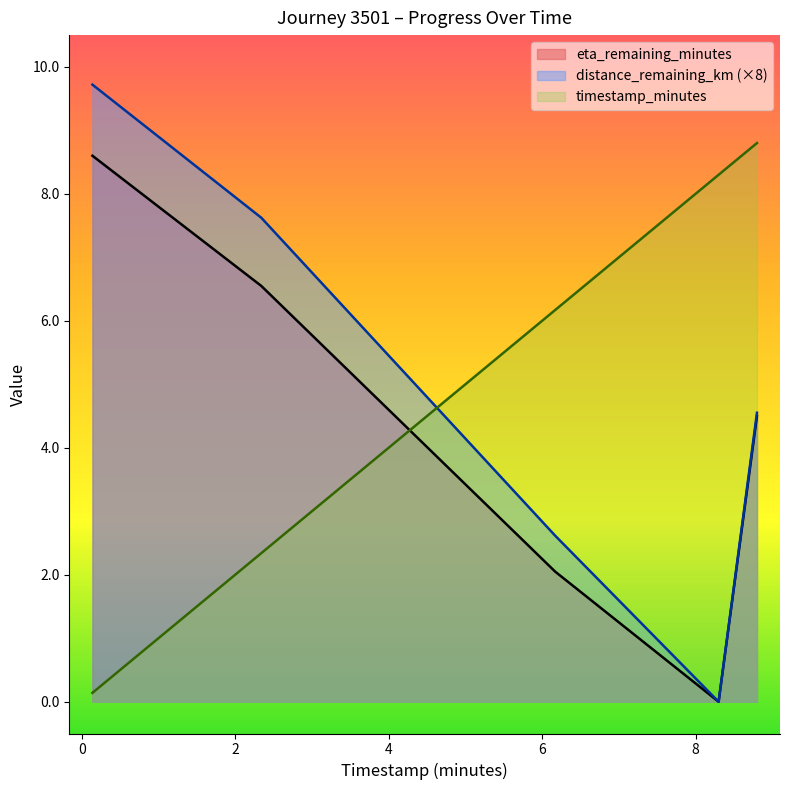

Which series has the widest spread of values?

distance_remaining_km (×8)